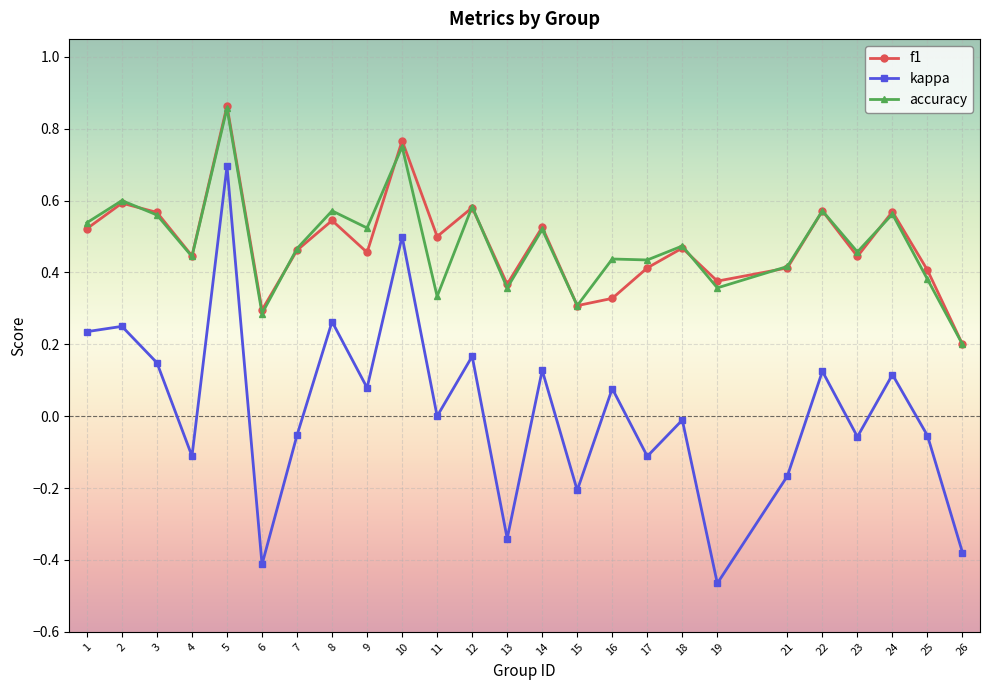

At which label does accuracy reach its minimum?

26